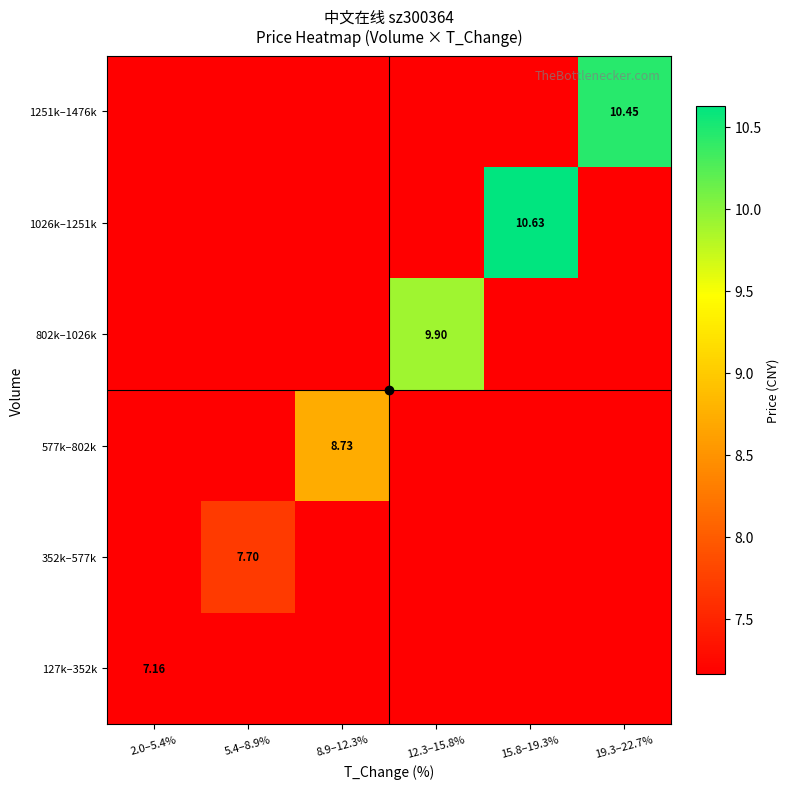

List the series in order of their peak value, lowest first.

127k–352k, 352k–577k, 577k–802k, 802k–1026k, 1251k–1476k, 1026k–1251k